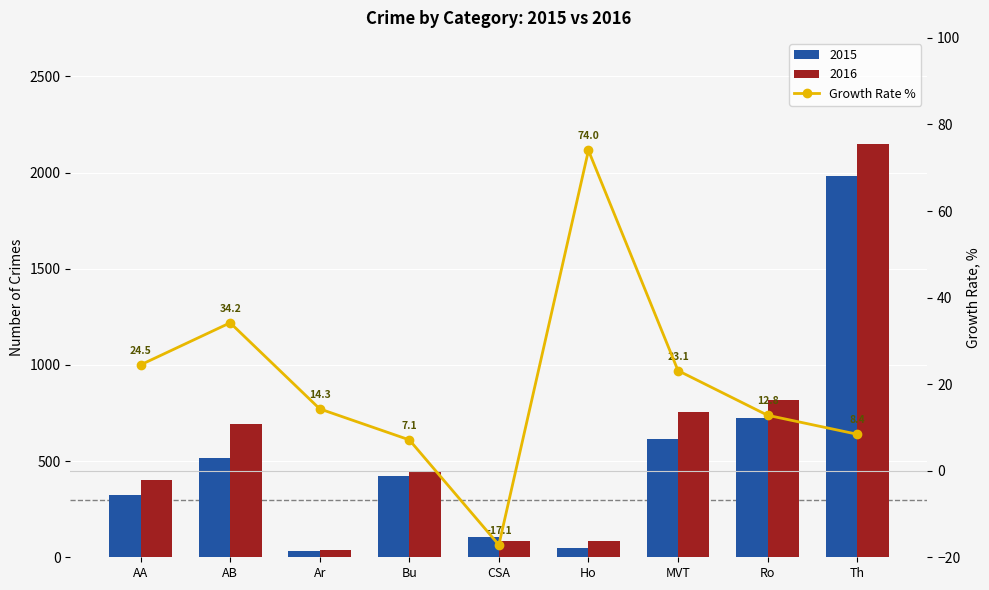

What is the average value?

20.1